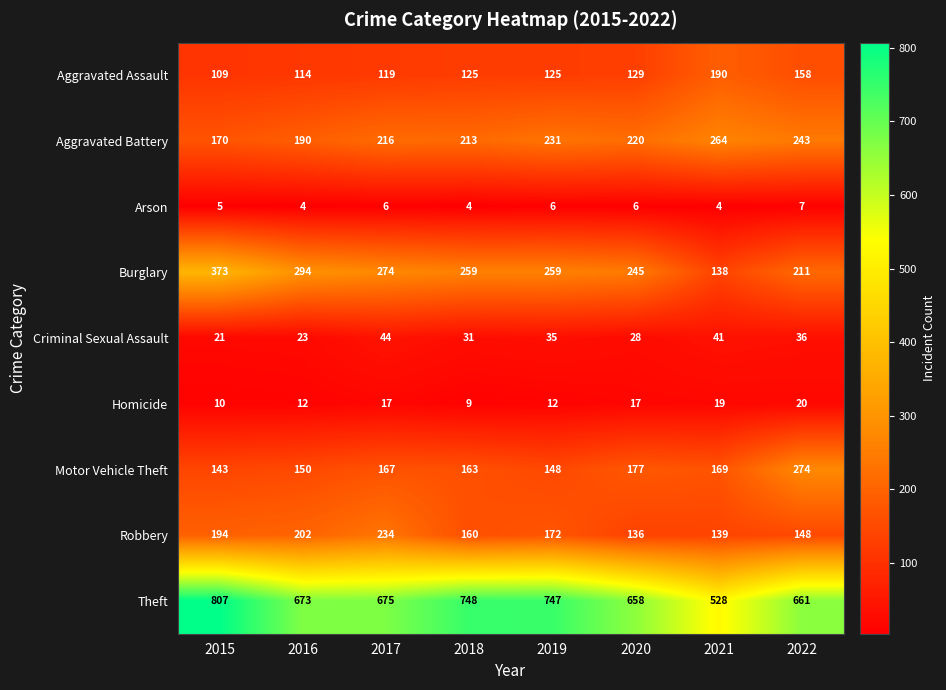

Rank the series by their maximum value, from lowest to highest.

Arson, Homicide, Criminal Sexual Assault, Aggravated Assault, Robbery, Aggravated Battery, Motor Vehicle Theft, Burglary, Theft